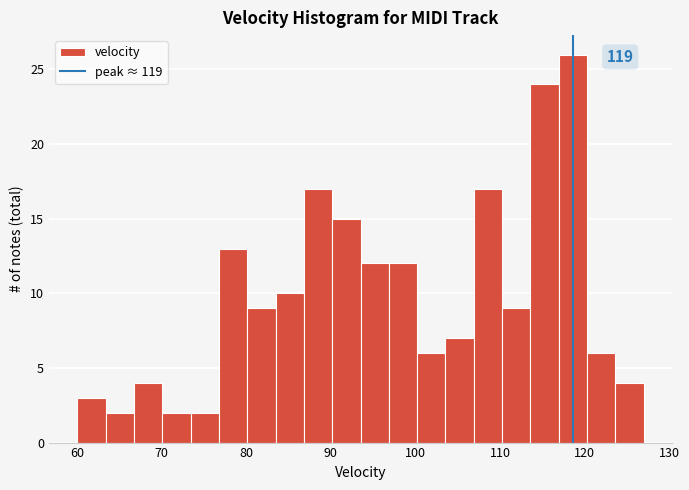

Read against the x-axis, roughly where is the centre of the tallest bar?

119